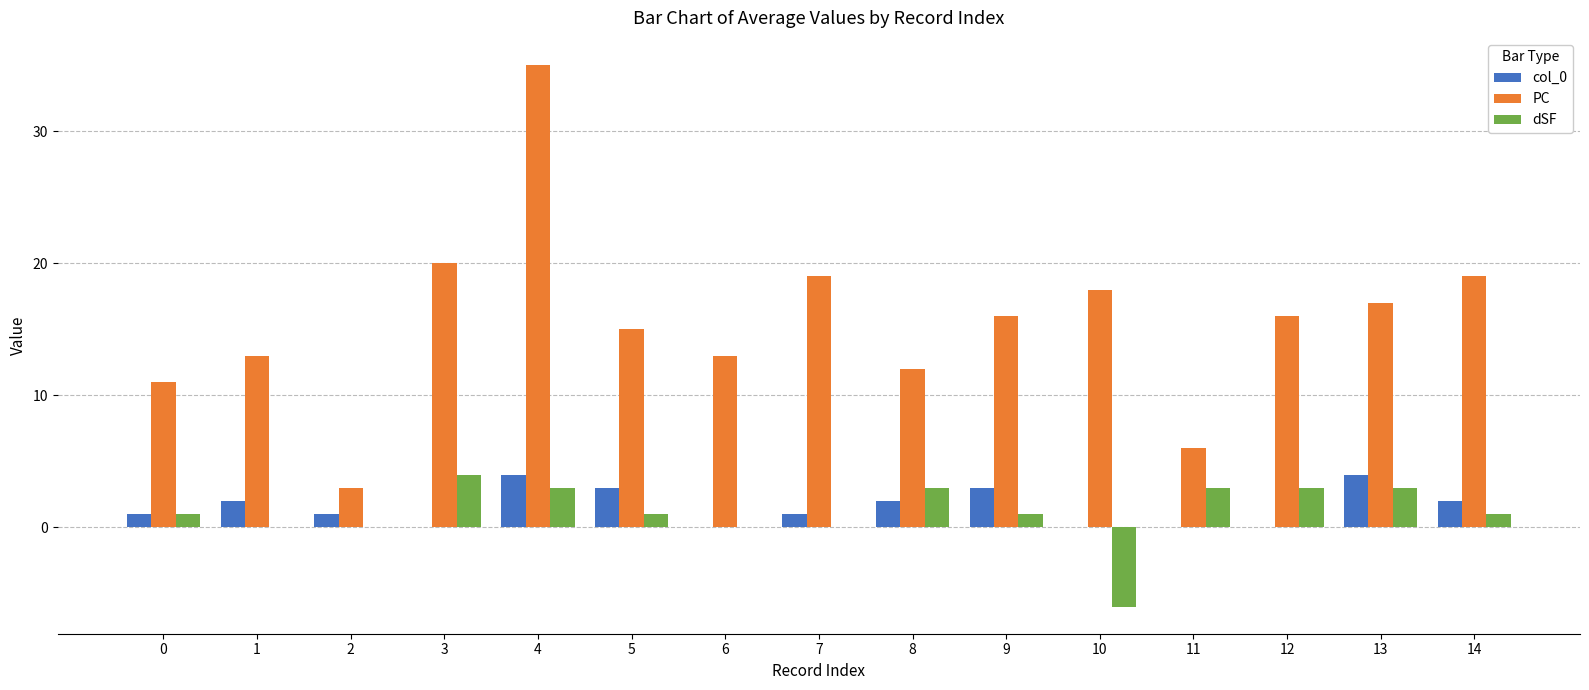

The dSF series shows 1 at 11. True or false?

False